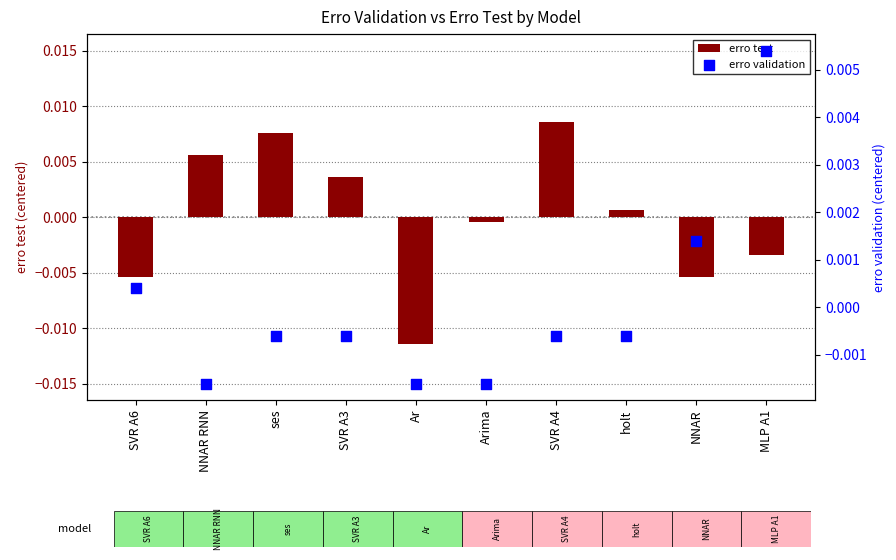

At how many categories does at least one series exceed 0?

8